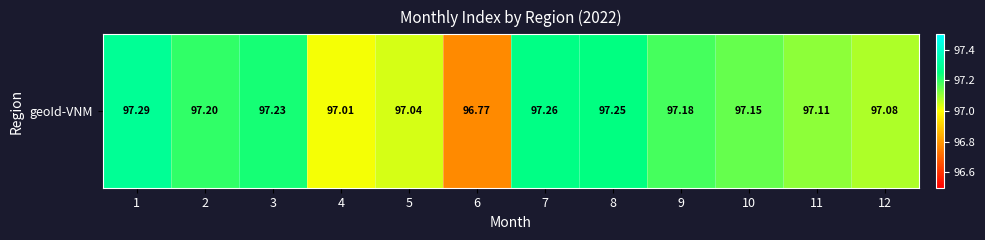

What is the approximate value at 7?

97.3